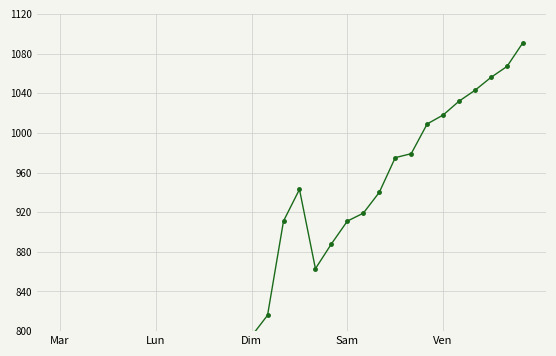

What is the value of the 25th point from the left?

1018